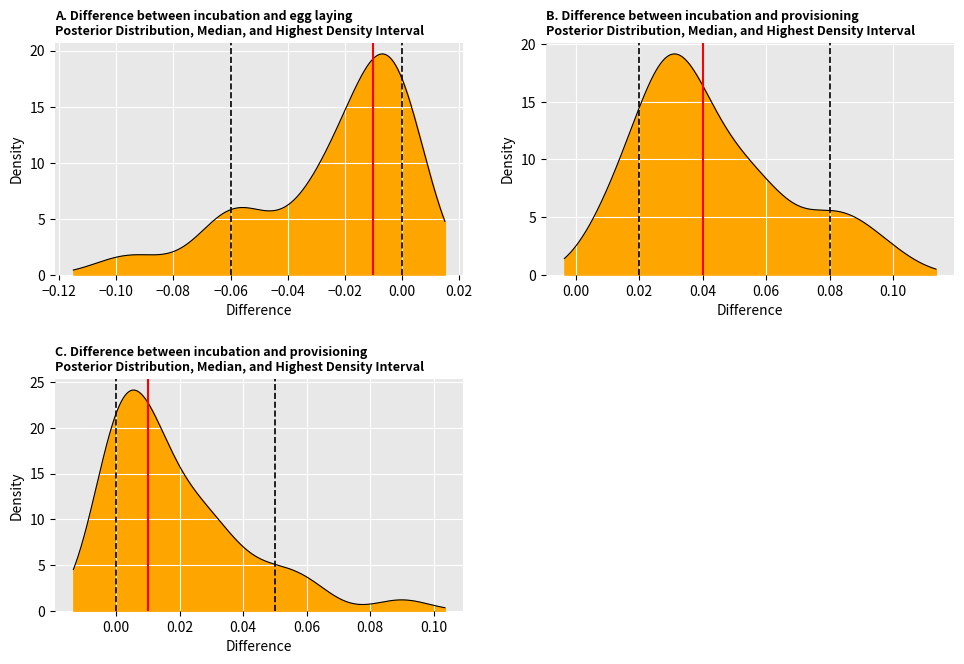

Which series has the largest total across all categories?

Median